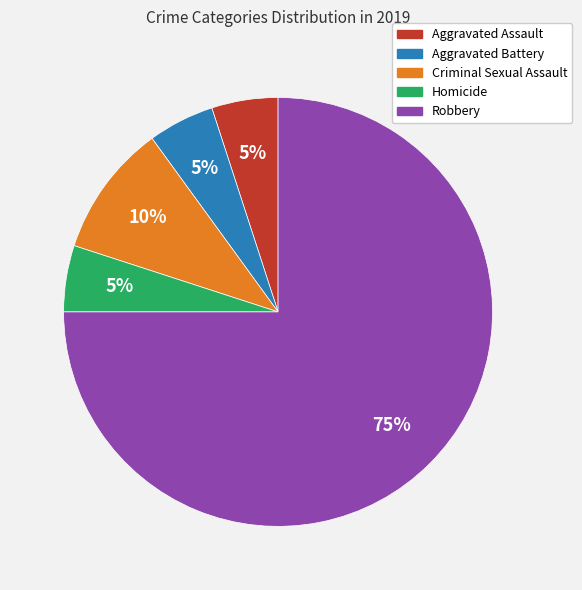

Does Robbery account for over 50% of the chart?

Yes